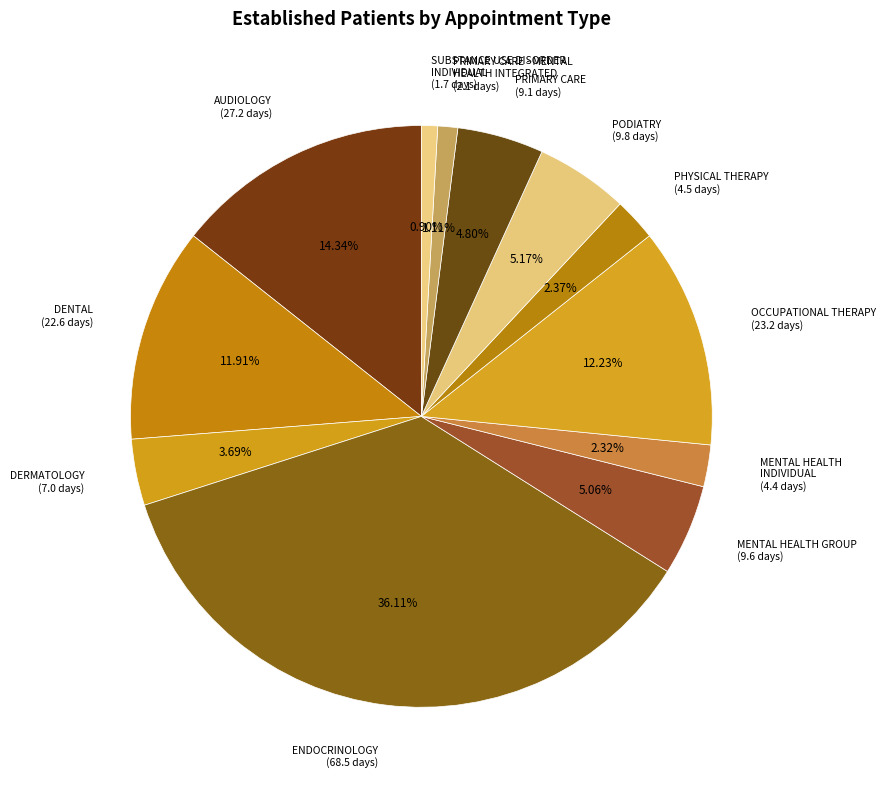

What percentage is NOT represented by ENDOCRINOLOGY?

63.9%